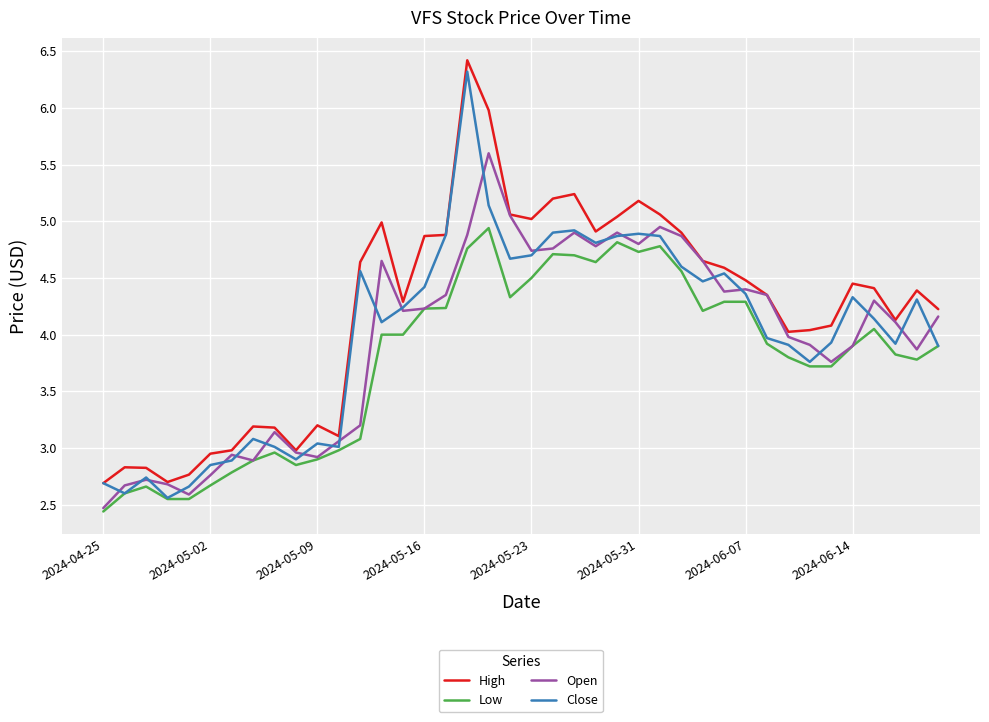

True or false: High and Low intersect in this chart.

False